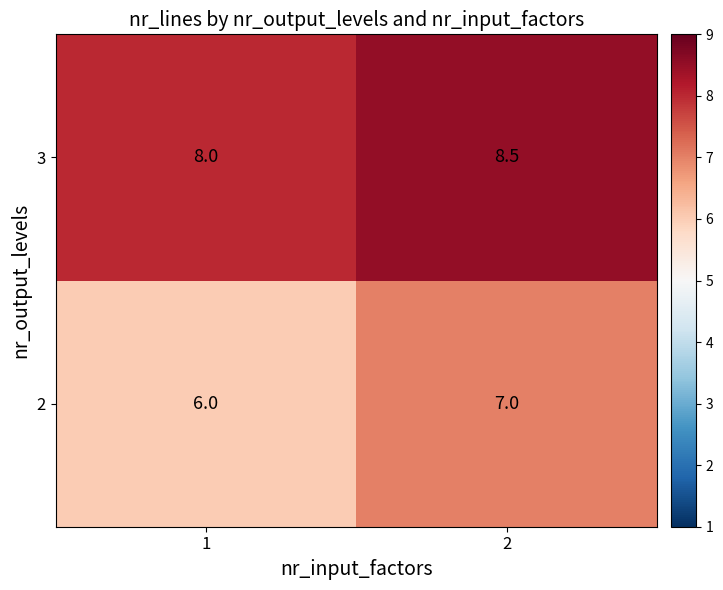

The value of 3 at 1 is 8.0. True or false?

True